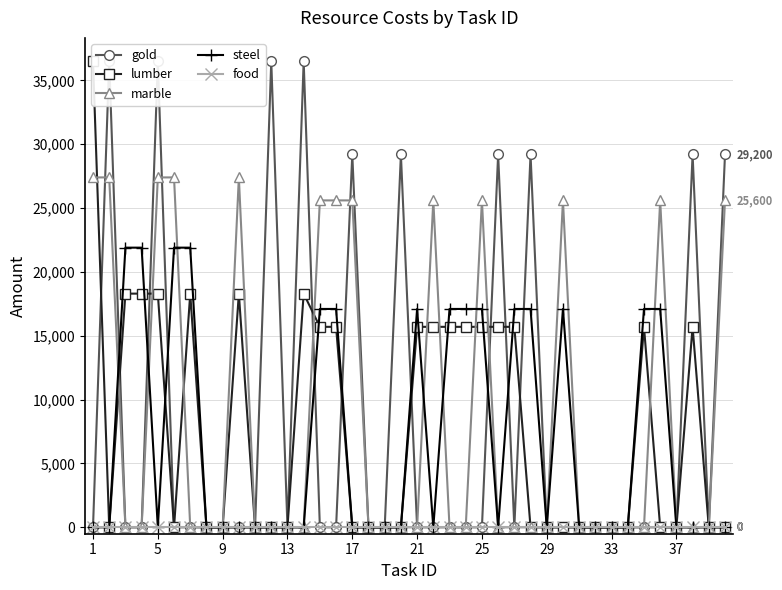

What value does the lumber series have at 1, to the nearest 10?

36500